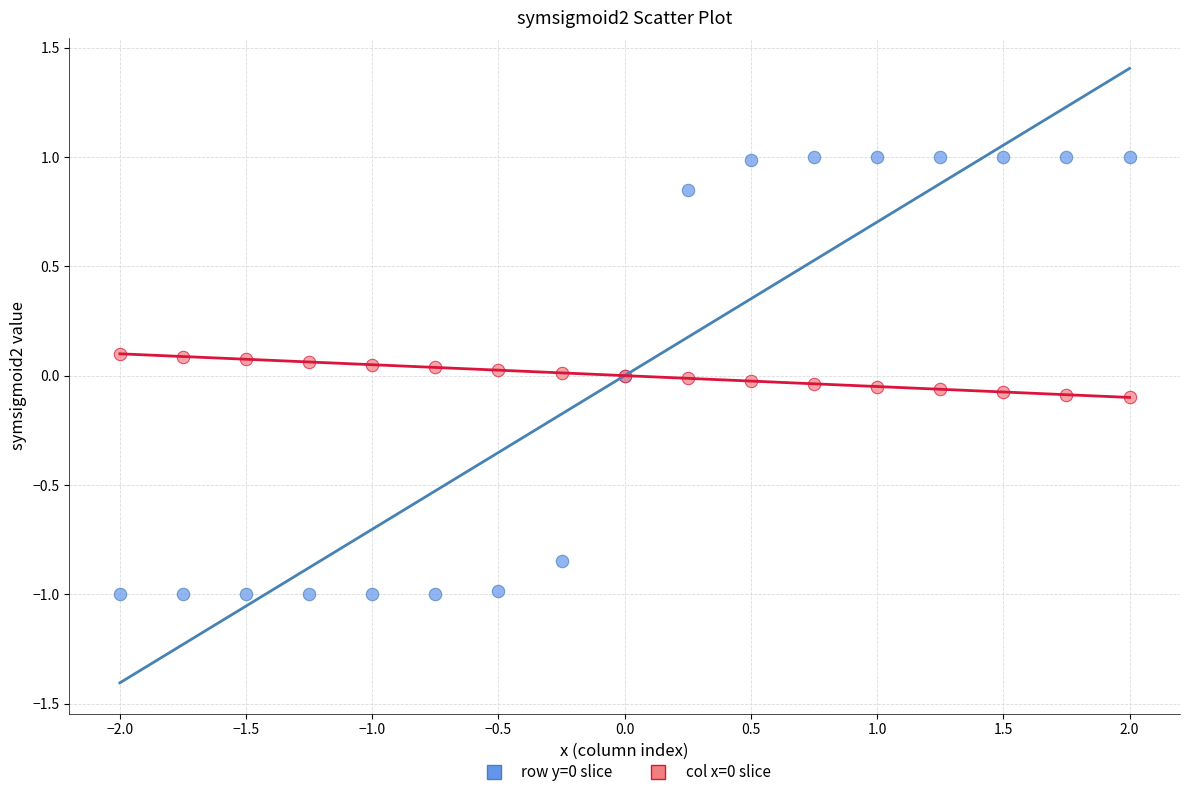

What is the X range (max minus min) for the scatter plot?

4.0